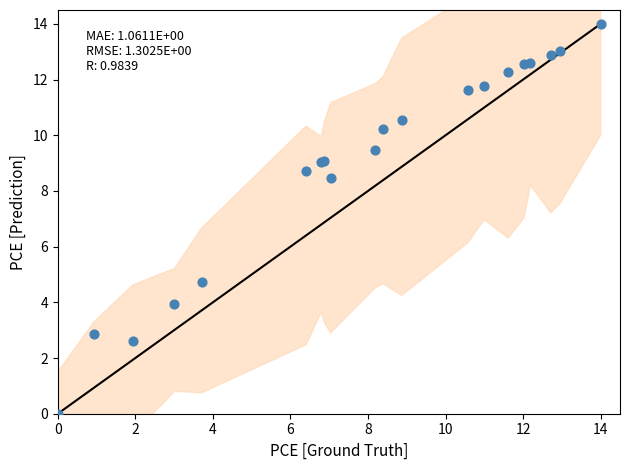

What Y value in the scatter plot is closest to 7?

8.5